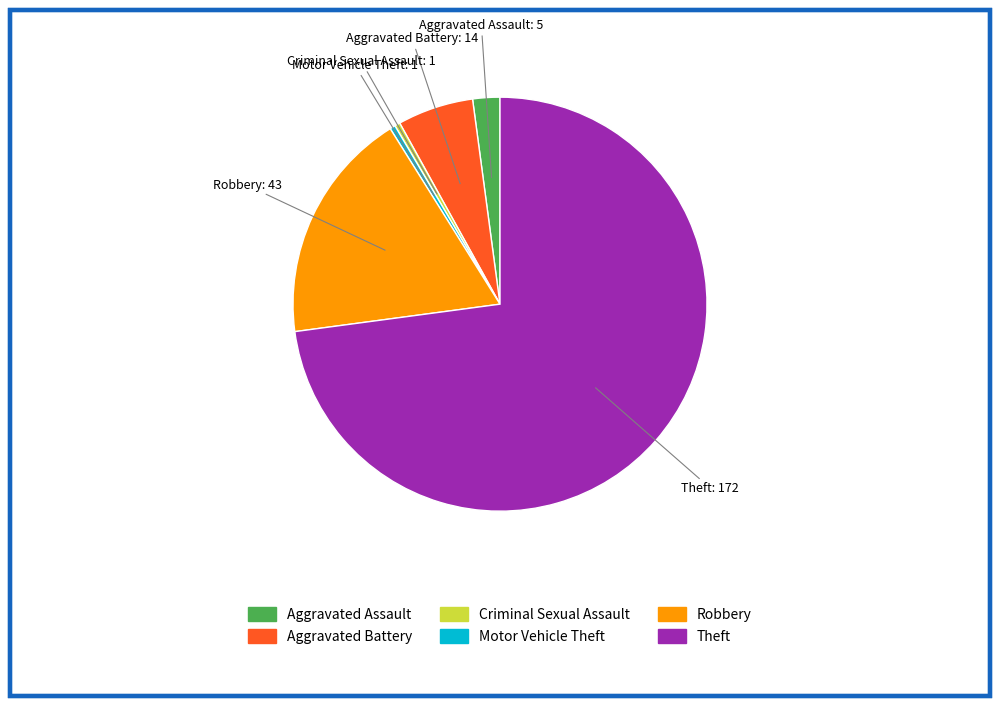

What is the ratio of the value at Theft to the value at Robbery?

4.0